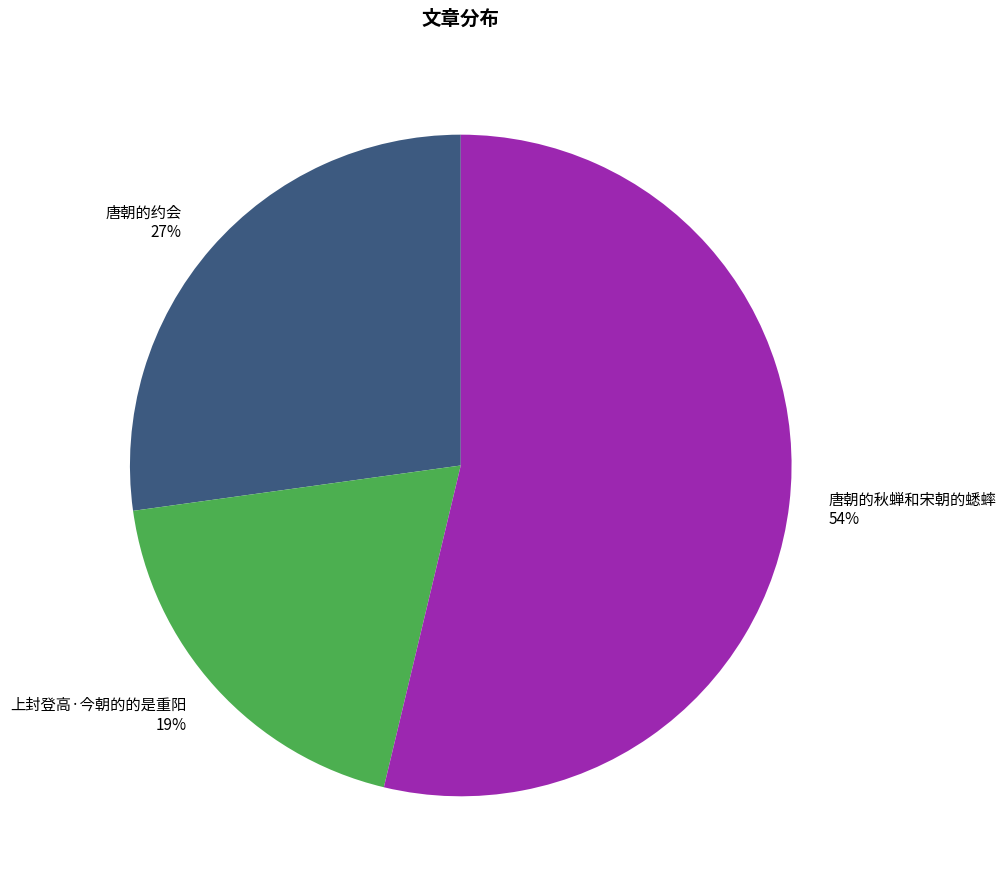

Which has a higher value, 唐朝的约会 or 唐朝的秋蝉和宋朝的蟋蟀?

唐朝的秋蝉和宋朝的蟋蟀